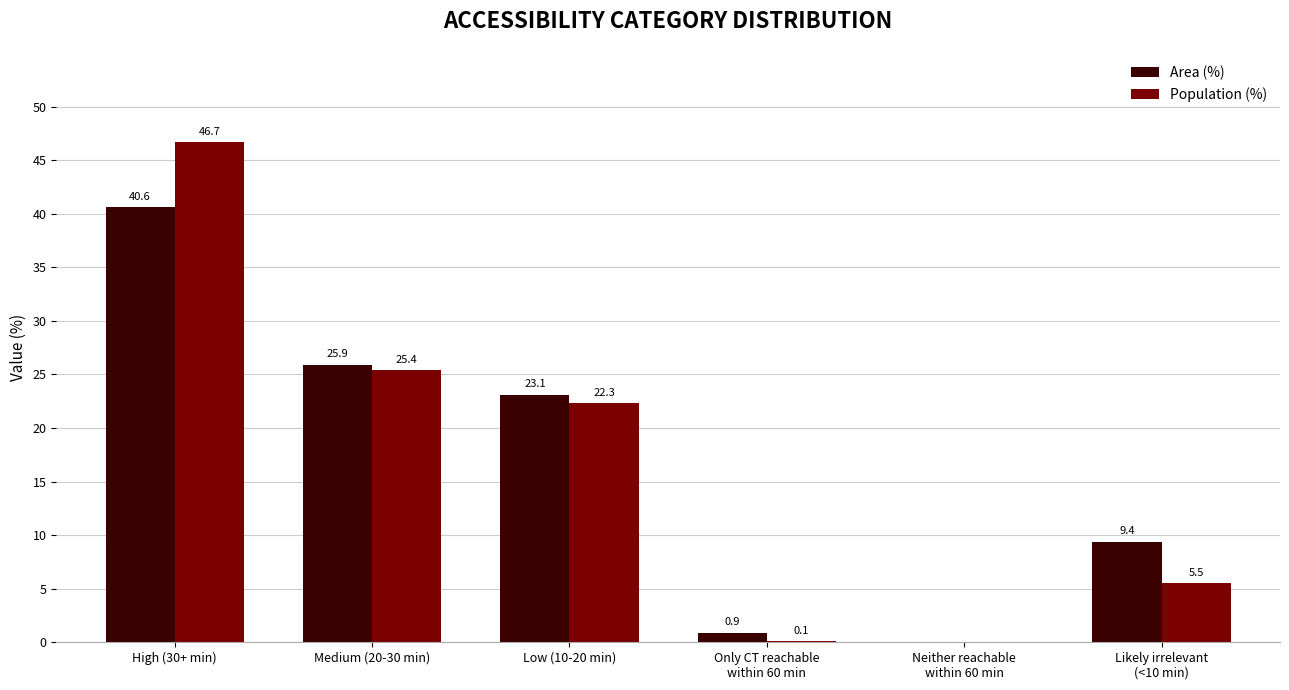

What is the maximum value for Area (%)?

40.6